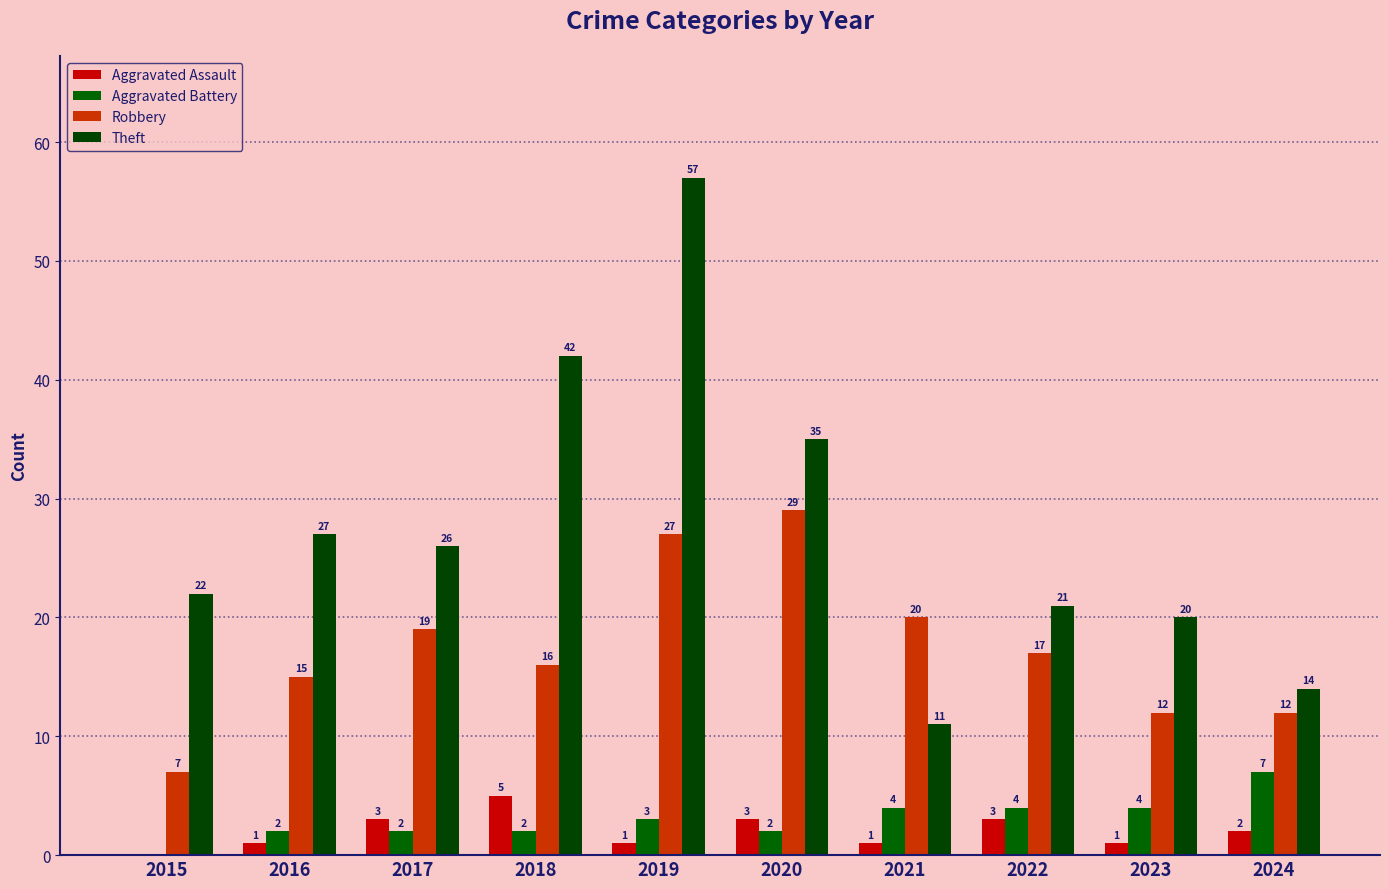

What is the greatest value displayed?

57